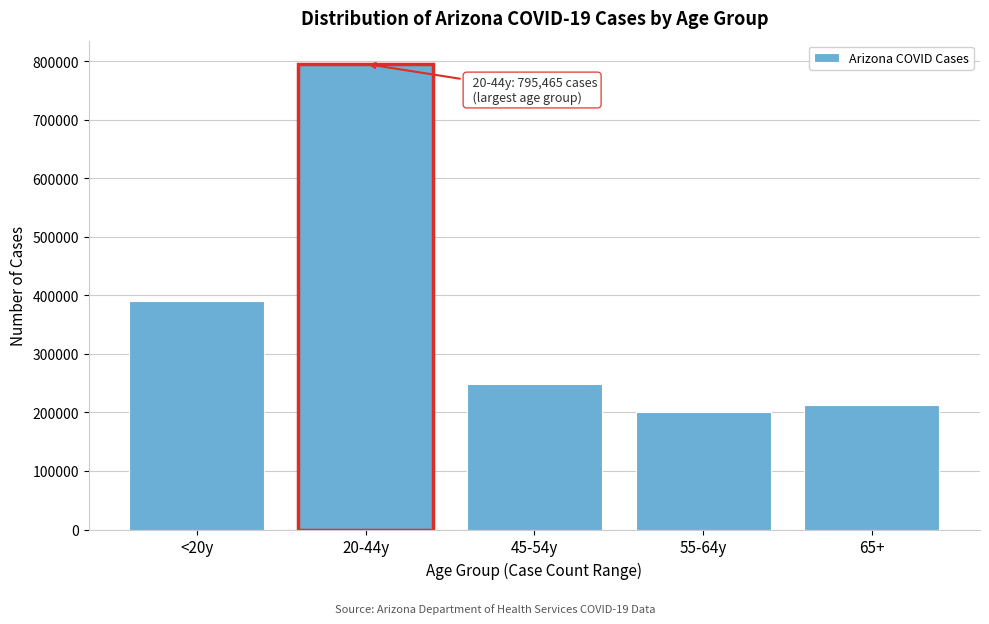

Reading right to left, list all the values displayed in this chart.

212069	200989	248880	795465	390752